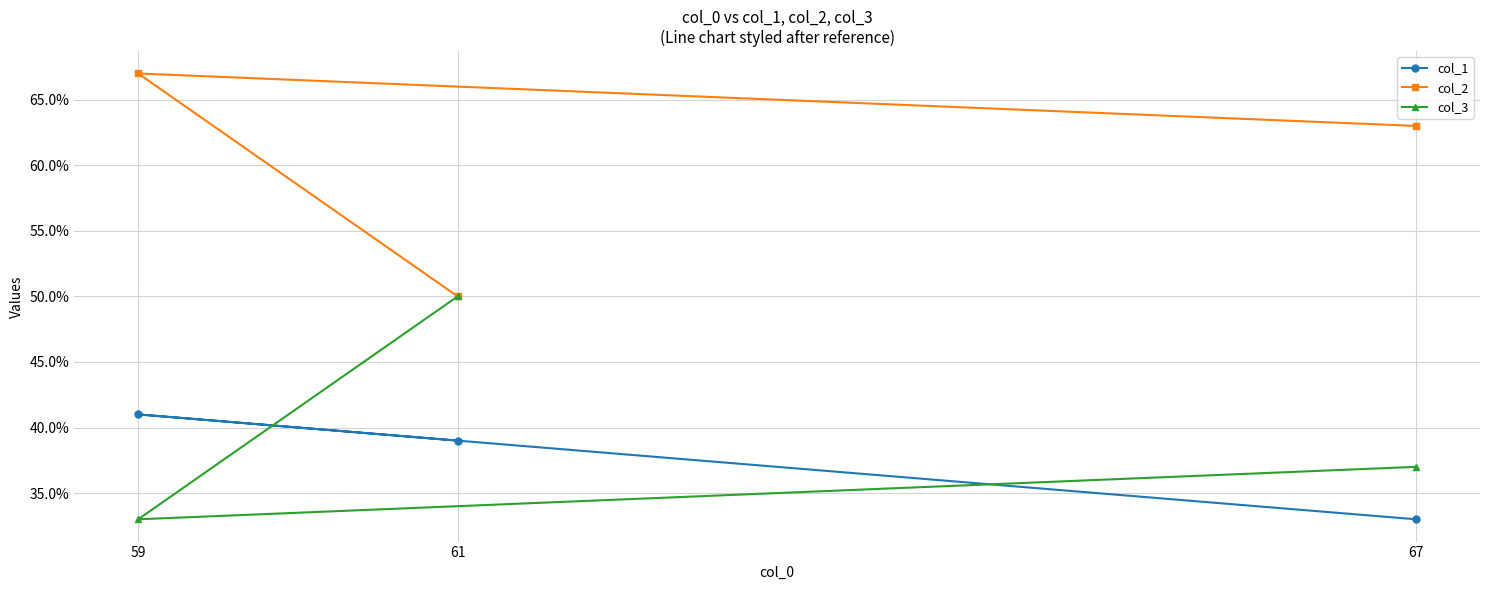

Which label corresponds to the largest value in the chart?

59